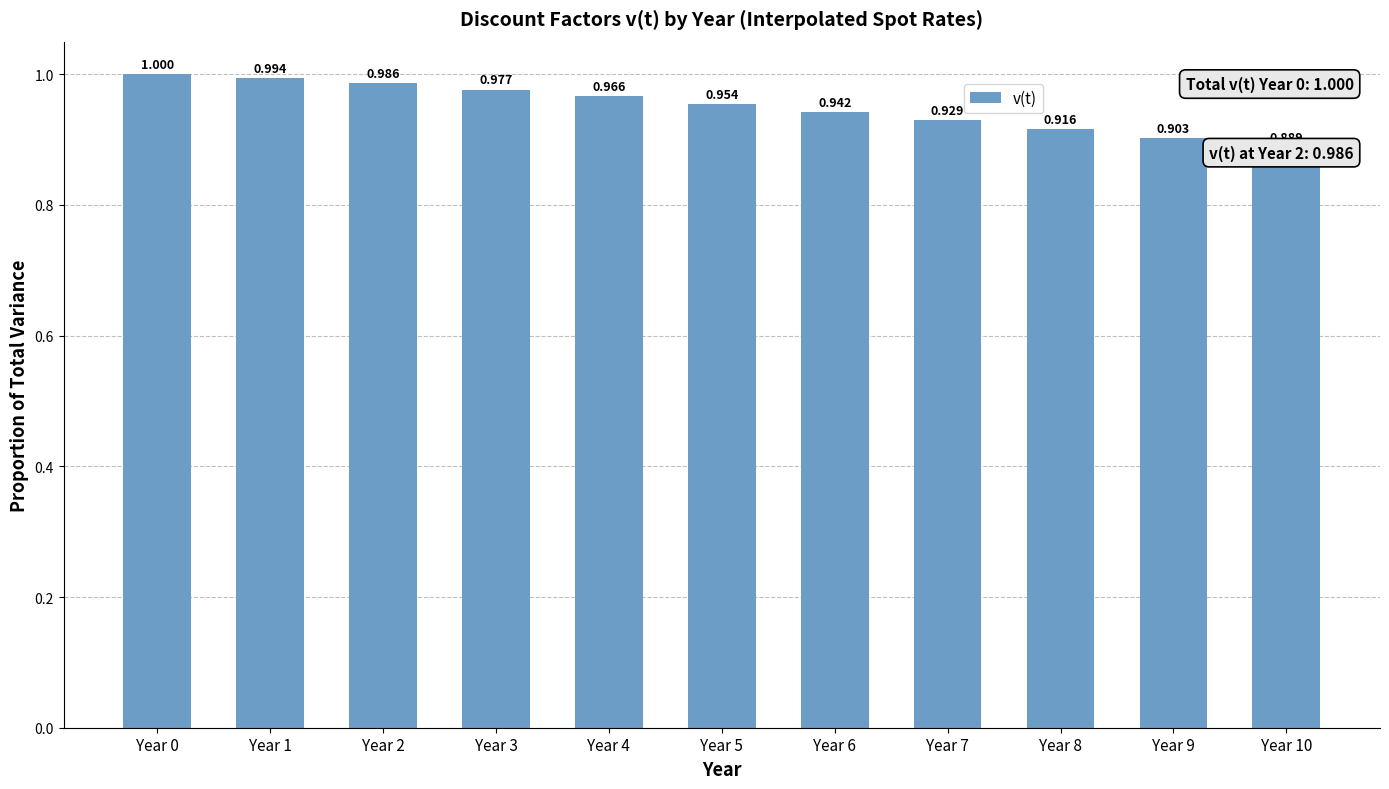

Reading left to right, extract all data points from this chart.

1.0	1.0	1.0	1.0	1.0	1.0	0.9	0.9	0.9	0.9	0.9